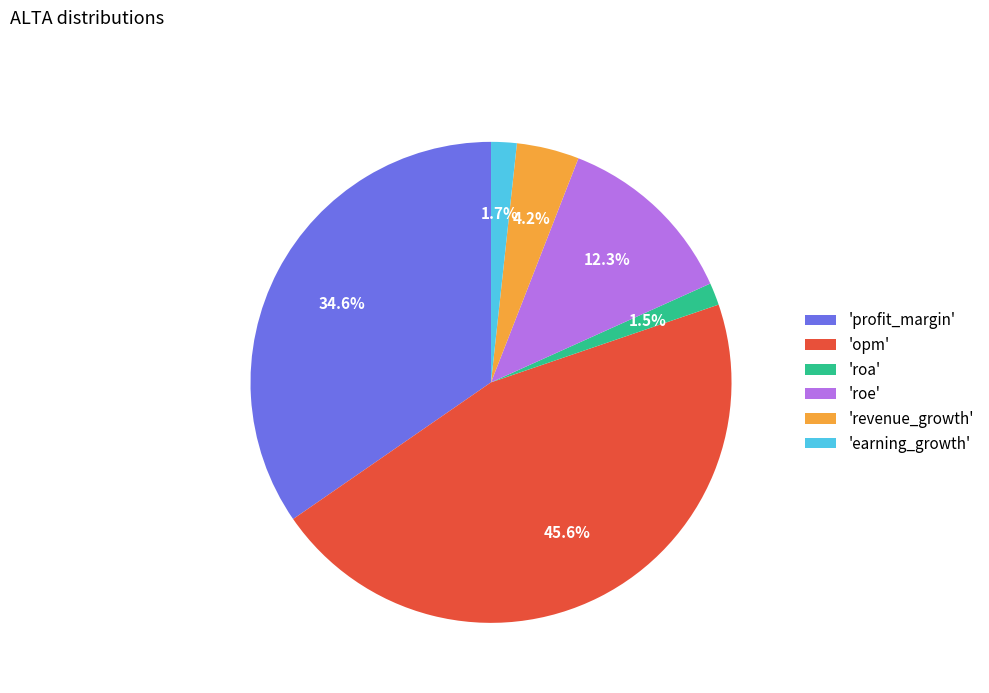

What is the total percentage of 'revenue_growth' and 'earning_growth'?

5.9%